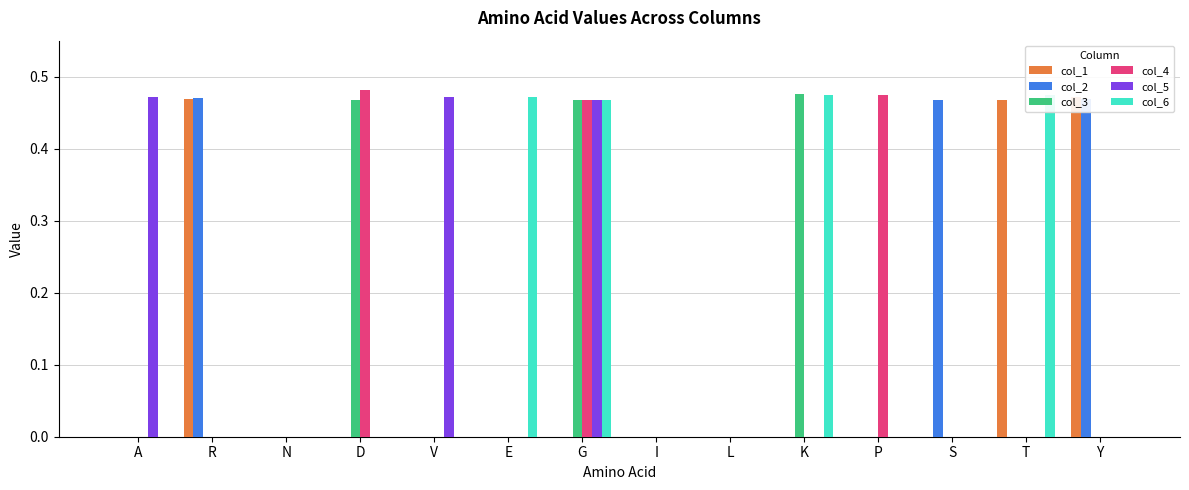

Between R and N, which series saw the biggest shift?

col_2